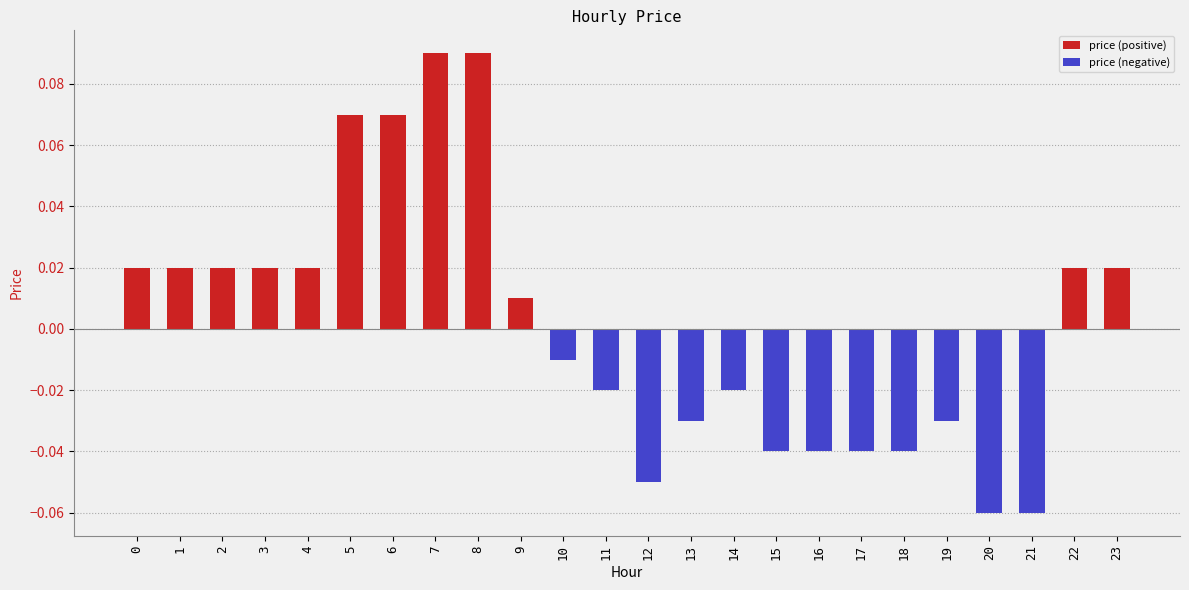

What are all the series names shown in the legend?

price (positive), price (negative)